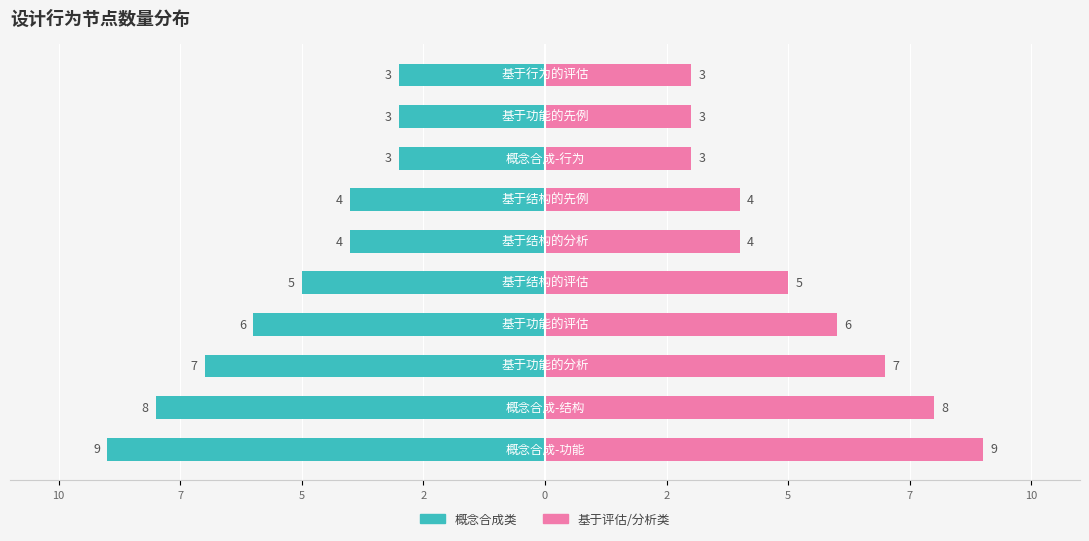

Which series has the largest total across all categories?

基于评估/分析类